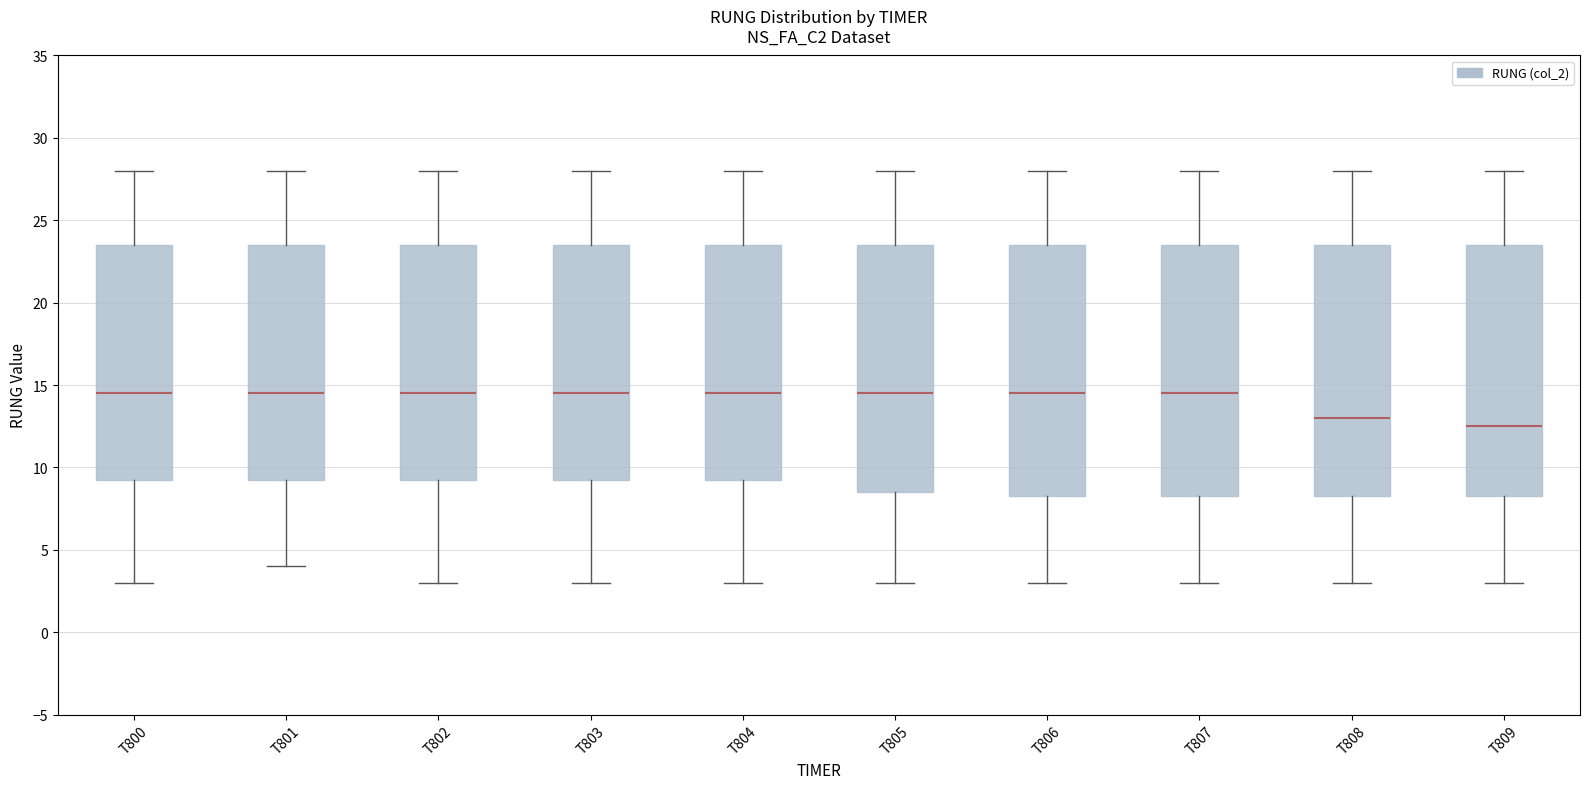

Reading left to right, read every box against the y-axis: the position of its median line, the range the box covers, and the ends of its whiskers. The values are not printed on the chart, so give them approximately, as read against the axis.

T800: median 14.5, box 9.5 to 23.5, whiskers 3.0 to 28.0
T801: median 14.5, box 9.5 to 23.5, whiskers 4.0 to 28.0
T802: median 14.5, box 9.5 to 23.5, whiskers 3.0 to 28.0
T803: median 14.5, box 9.5 to 23.5, whiskers 3.0 to 28.0
T804: median 14.5, box 9.5 to 23.5, whiskers 3.0 to 28.0
T805: median 14.5, box 8.5 to 23.5, whiskers 3.0 to 28.0
T806: median 14.5, box 8.5 to 23.5, whiskers 3.0 to 28.0
T807: median 14.5, box 8.5 to 23.5, whiskers 3.0 to 28.0
T808: median 13.0, box 8.5 to 23.5, whiskers 3.0 to 28.0
T809: median 12.5, box 8.5 to 23.5, whiskers 3.0 to 28.0